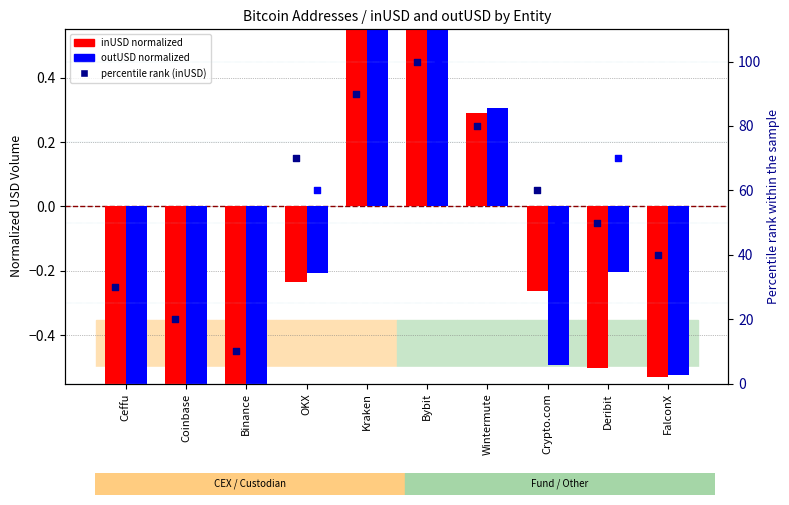

Which series reaches the maximum Y coordinate?

inUSD percentile rank